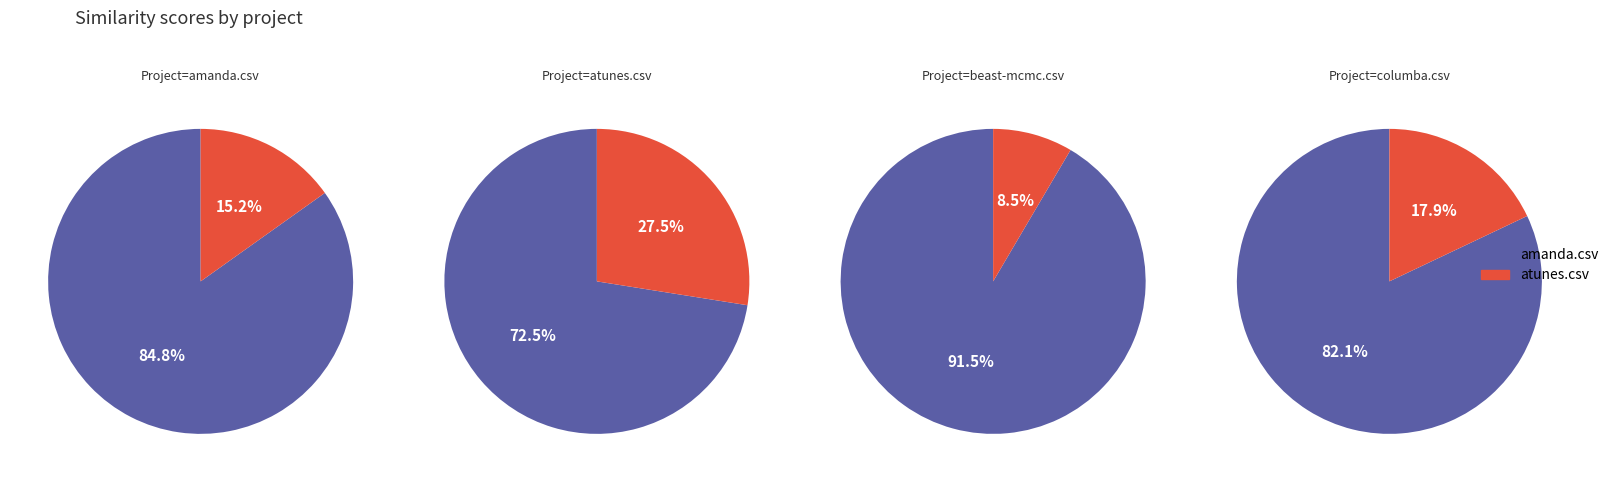

Between atunes.csv and columba.csv, which is larger?

columba.csv